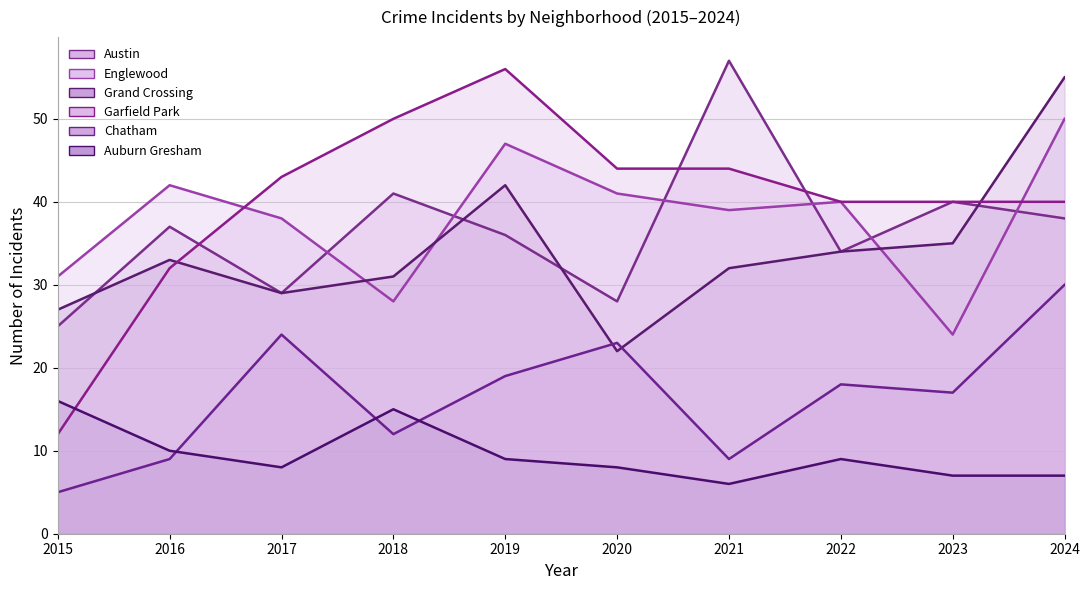

What are all the series names shown in the legend?

Austin, Englewood, Grand Crossing, Garfield Park, Chatham, Auburn Gresham